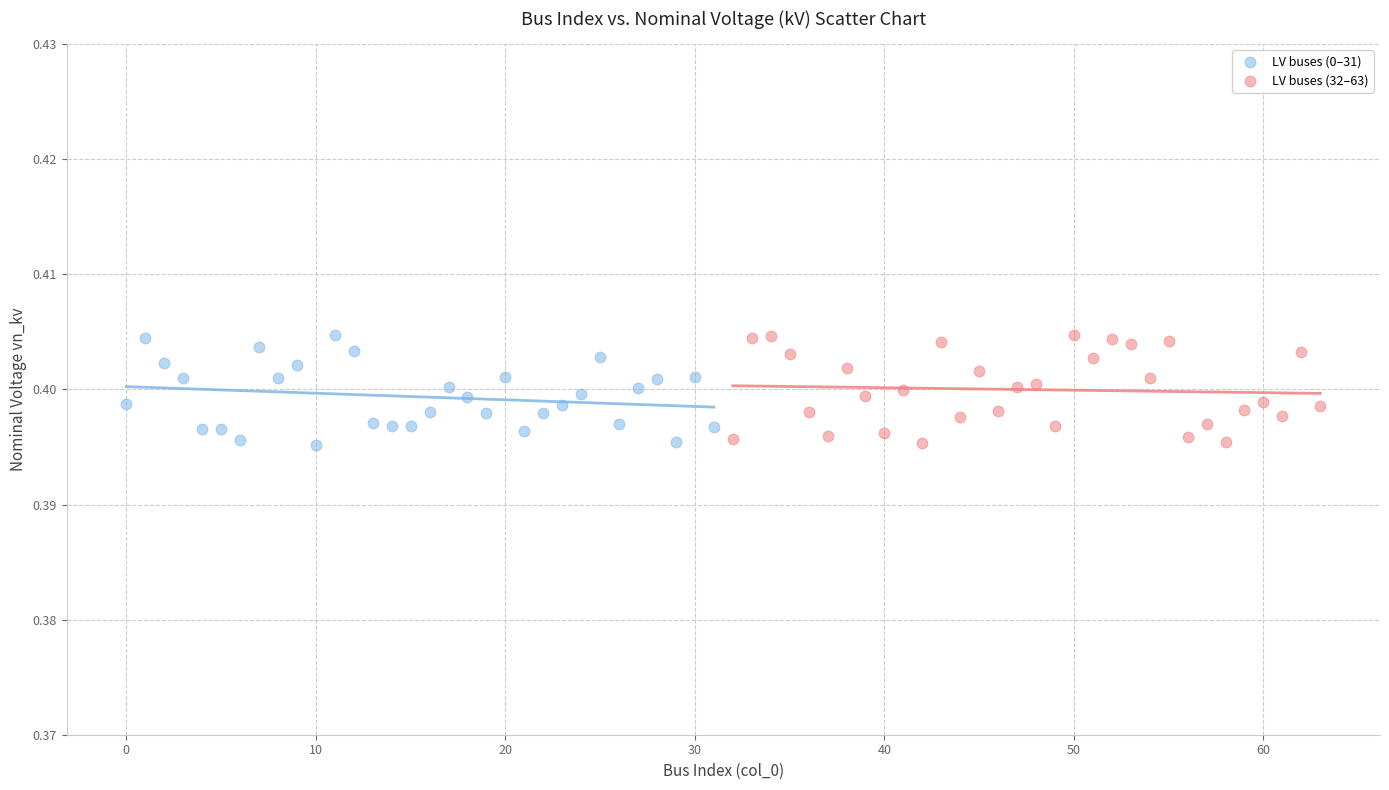

What are all the series names shown in the legend?

LV buses (0–31), LV buses (32–63)